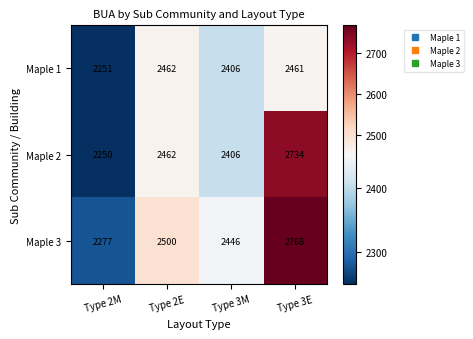

Reading left to right, transcribe all the data shown in this chart.

Maple 1: Type 2M=2251	Type 2E=2462	Type 3M=2406	Type 3E=2461
Maple 2: Type 2M=2250	Type 2E=2462	Type 3M=2406	Type 3E=2734
Maple 3: Type 2M=2277	Type 2E=2500	Type 3M=2446	Type 3E=2768